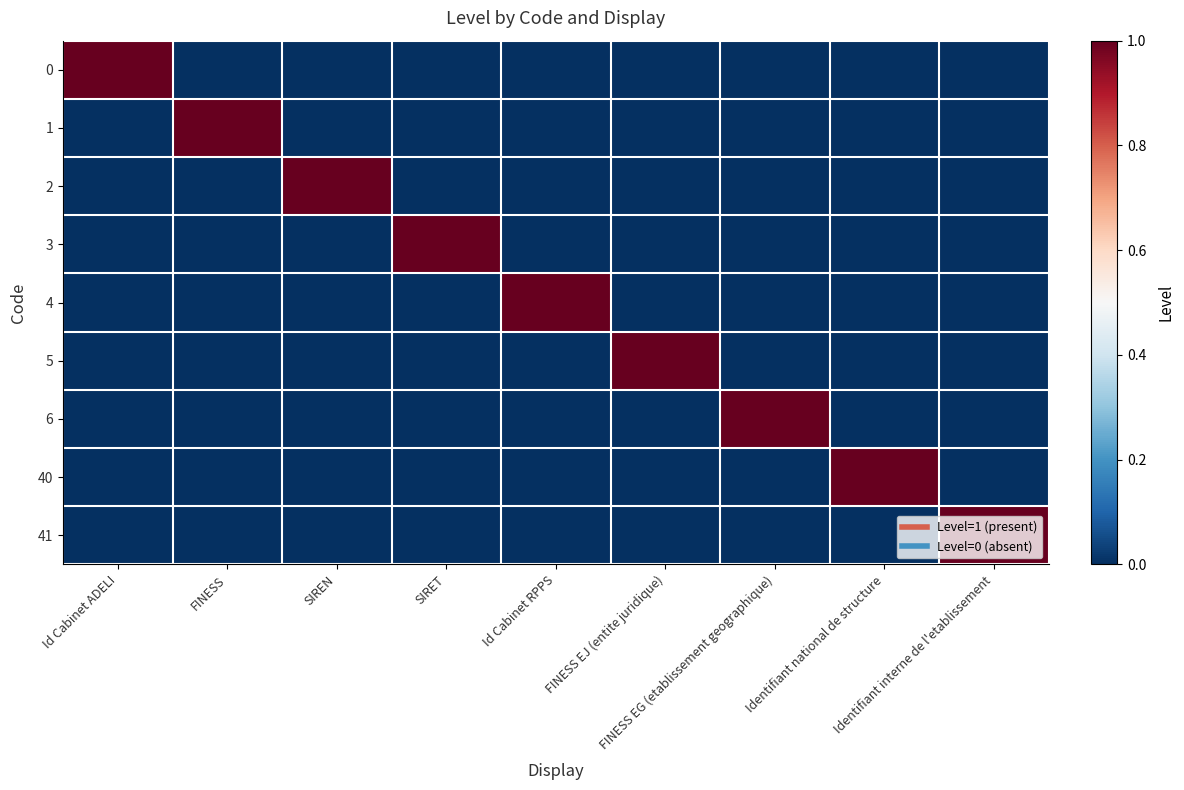

At how many categories does at least one series exceed 0?

9